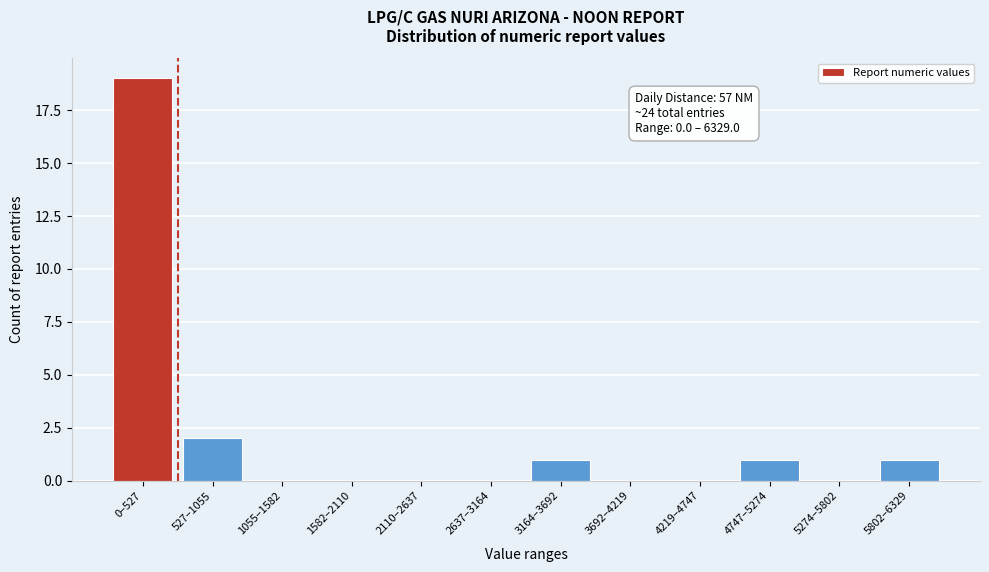

Reading left to right, transcribe all the data shown in this chart.

0–527=19	527–1055=2	1055–1582=0	1582–2110=0	2110–2637=0	2637–3164=0	3164–3692=1	3692–4219=0	4219–4747=0	4747–5274=1	5274–5802=0	5802–6329=1